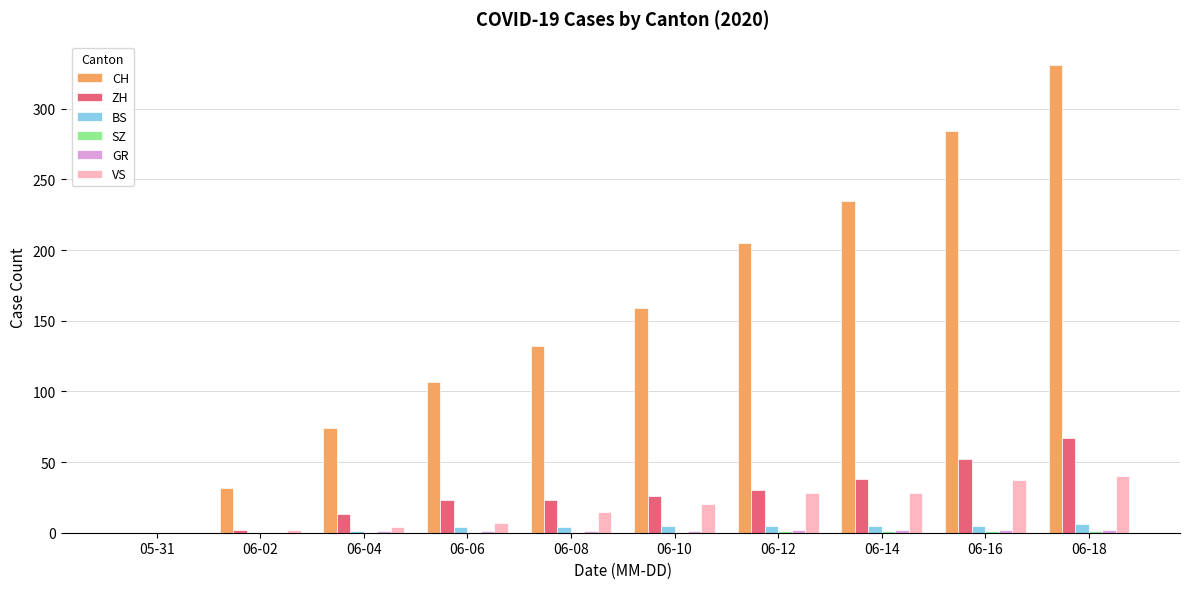

At which label does CH reach its peak?

06-18